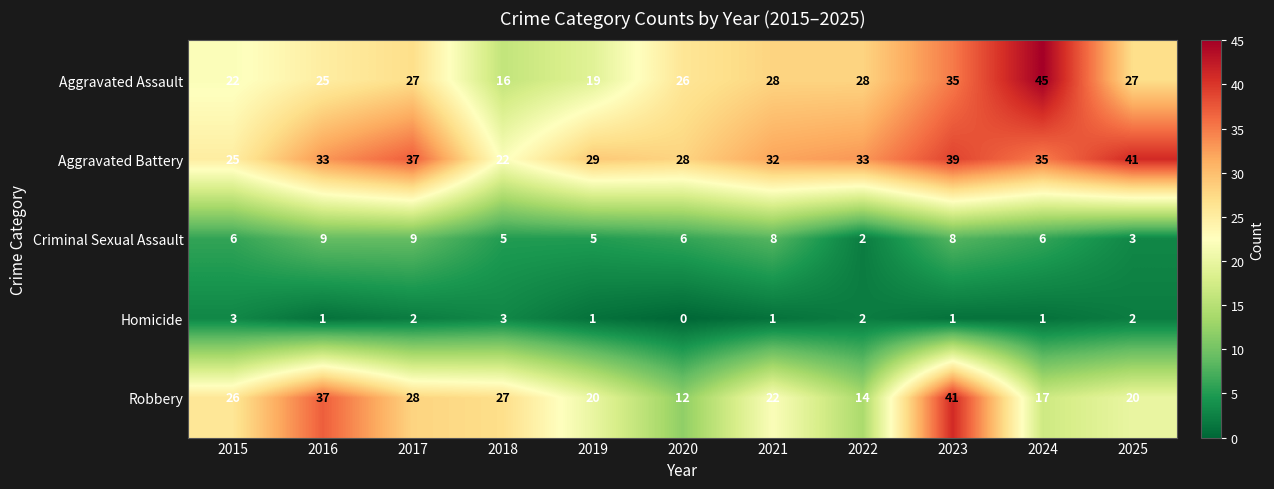

At 2021, list the series in order from smallest to largest.

Homicide, Criminal Sexual Assault, Robbery, Aggravated Assault, Aggravated Battery